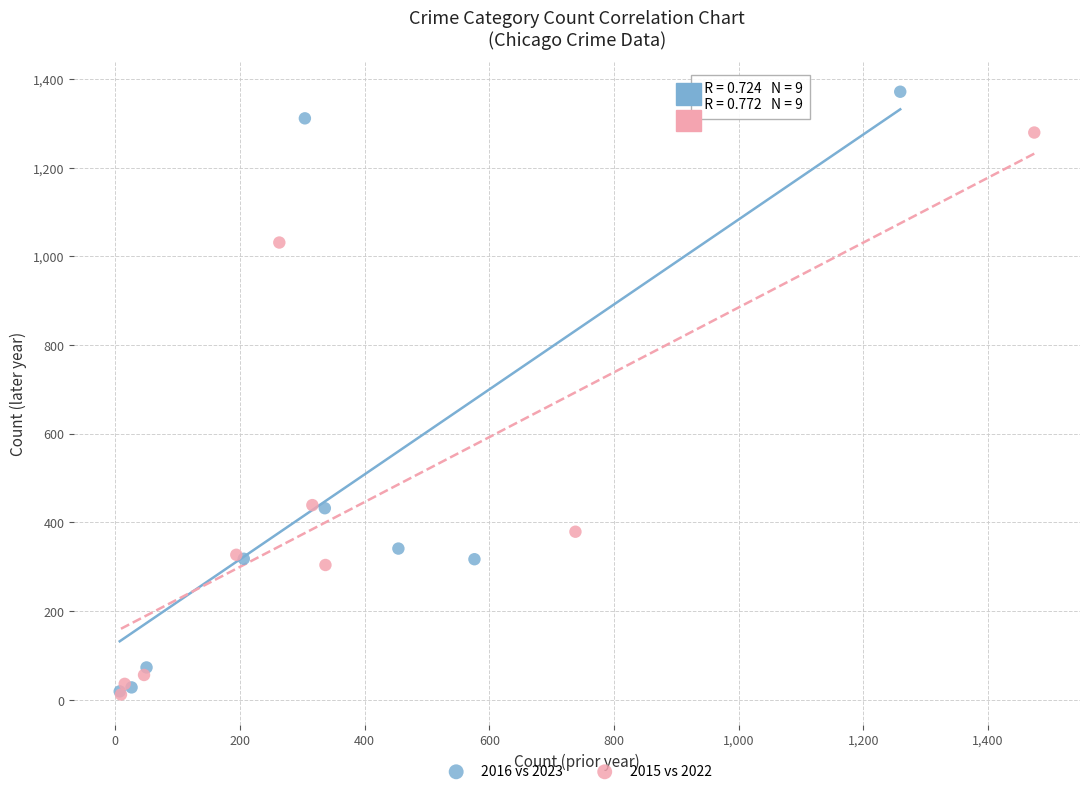

Which series has the largest Y range (max minus min)?

2016 vs 2023